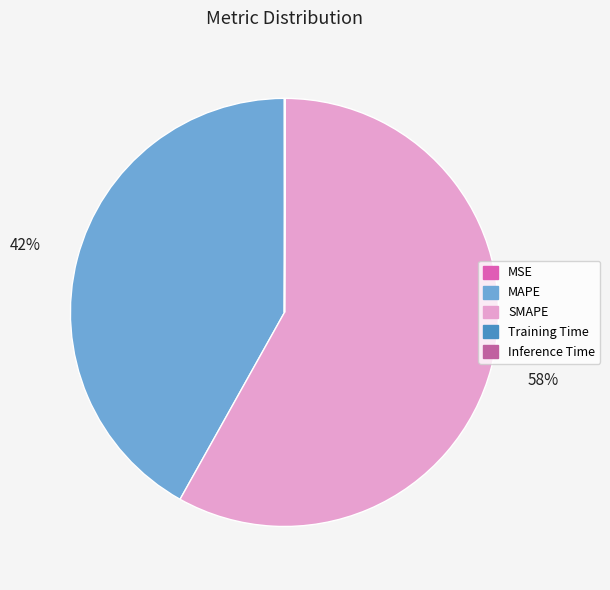

True or false: SMAPE accounts for 58% of the total.

True